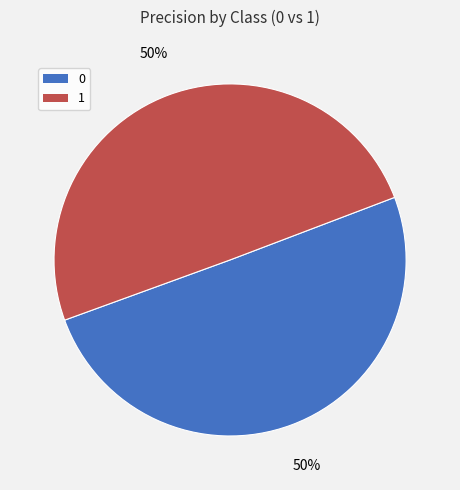

What percentage is the 0 slice, to the nearest percent?

50%